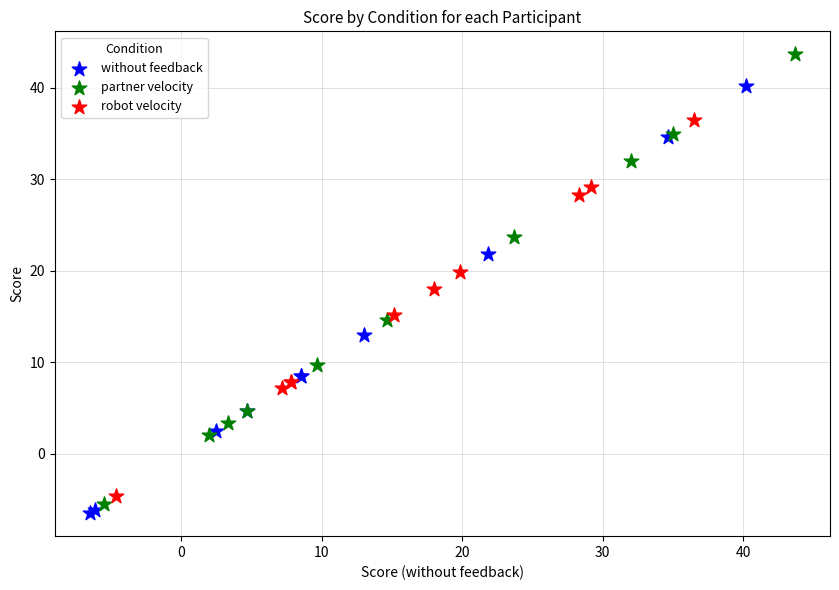

Which series contains the highest Y value?

partner velocity